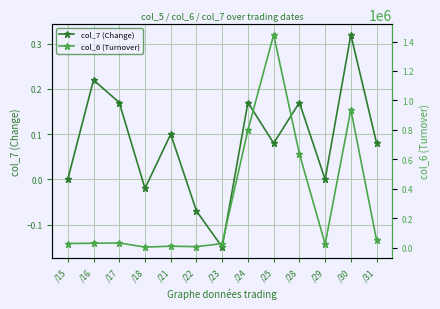

At how many categories does at least one series exceed 201818?

4